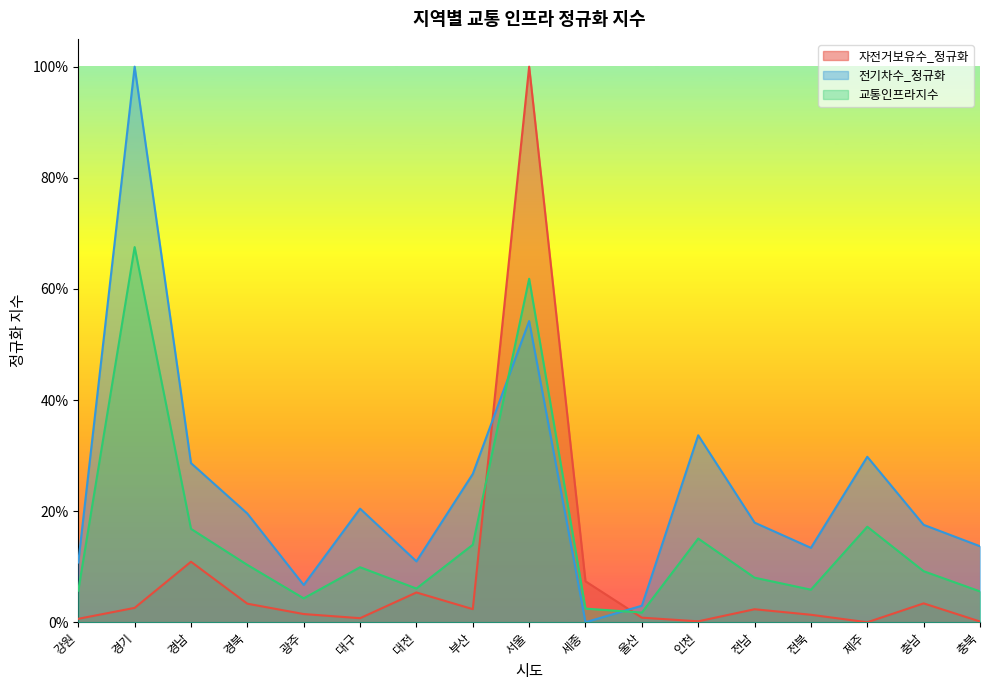

Is it true that 교통인프라지수 equals 0.1 at 대전?

True